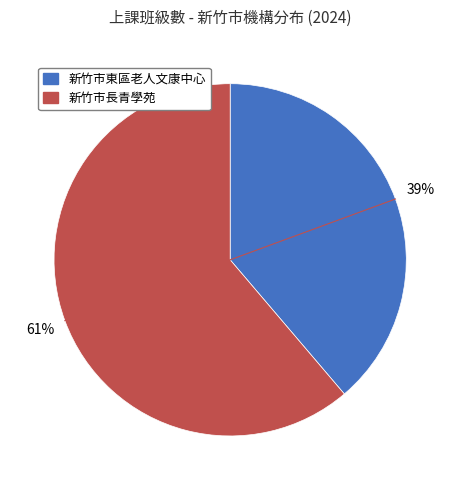

Which slice is the smallest?

新竹市東區老人文康中心